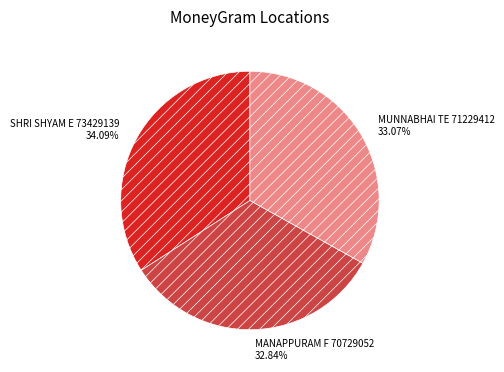

To the nearest percent, what is the average slice percentage?

33%